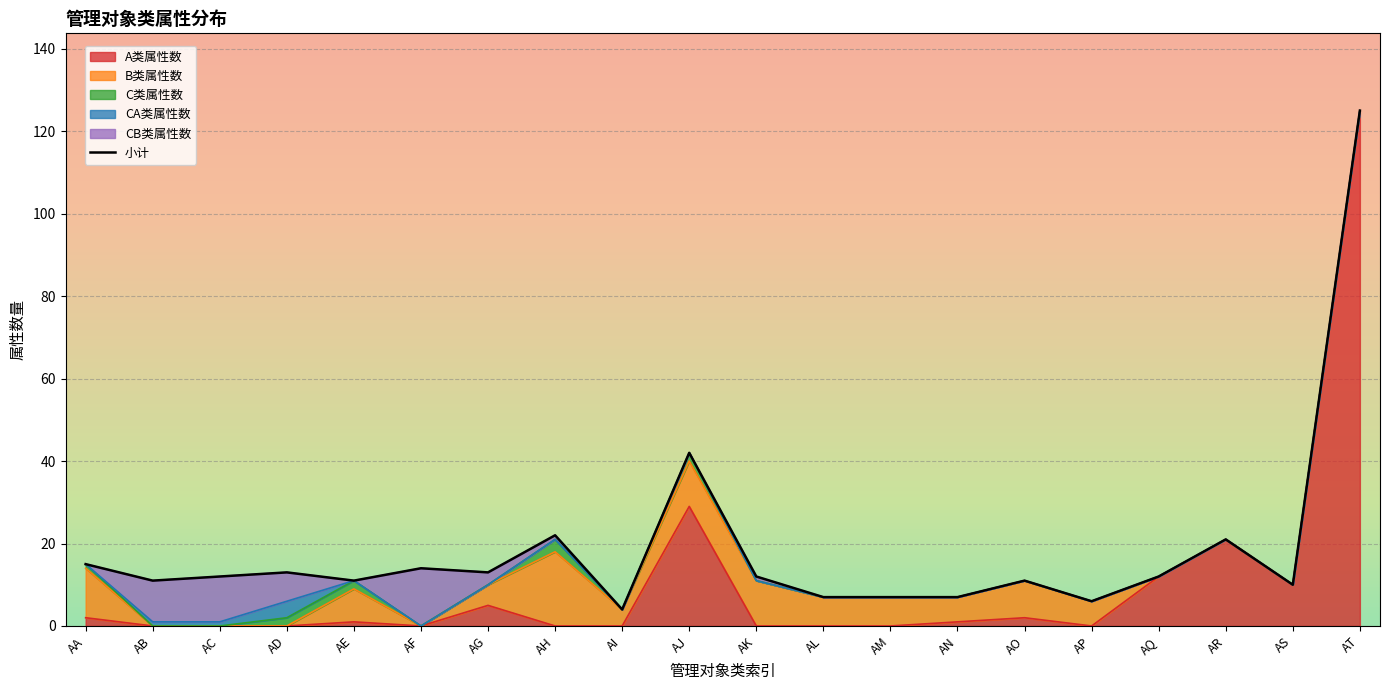

Reading left to right, extract all data points from this chart.

15	11	12	13	11	14	13	22	4	42	12	7	7	7	11	6	12	21	10	125